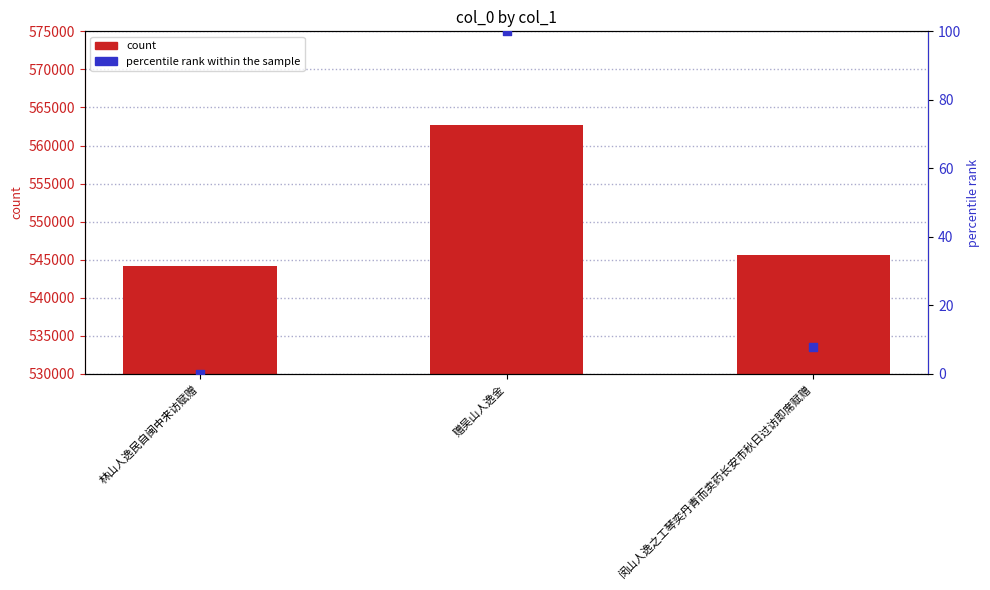

Which series has the largest Y range (max minus min)?

col_0